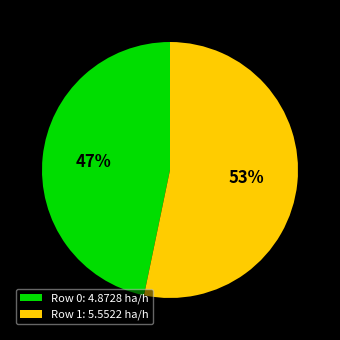

Which category accounts for the majority?

Row 1: 5.5522 ha/h